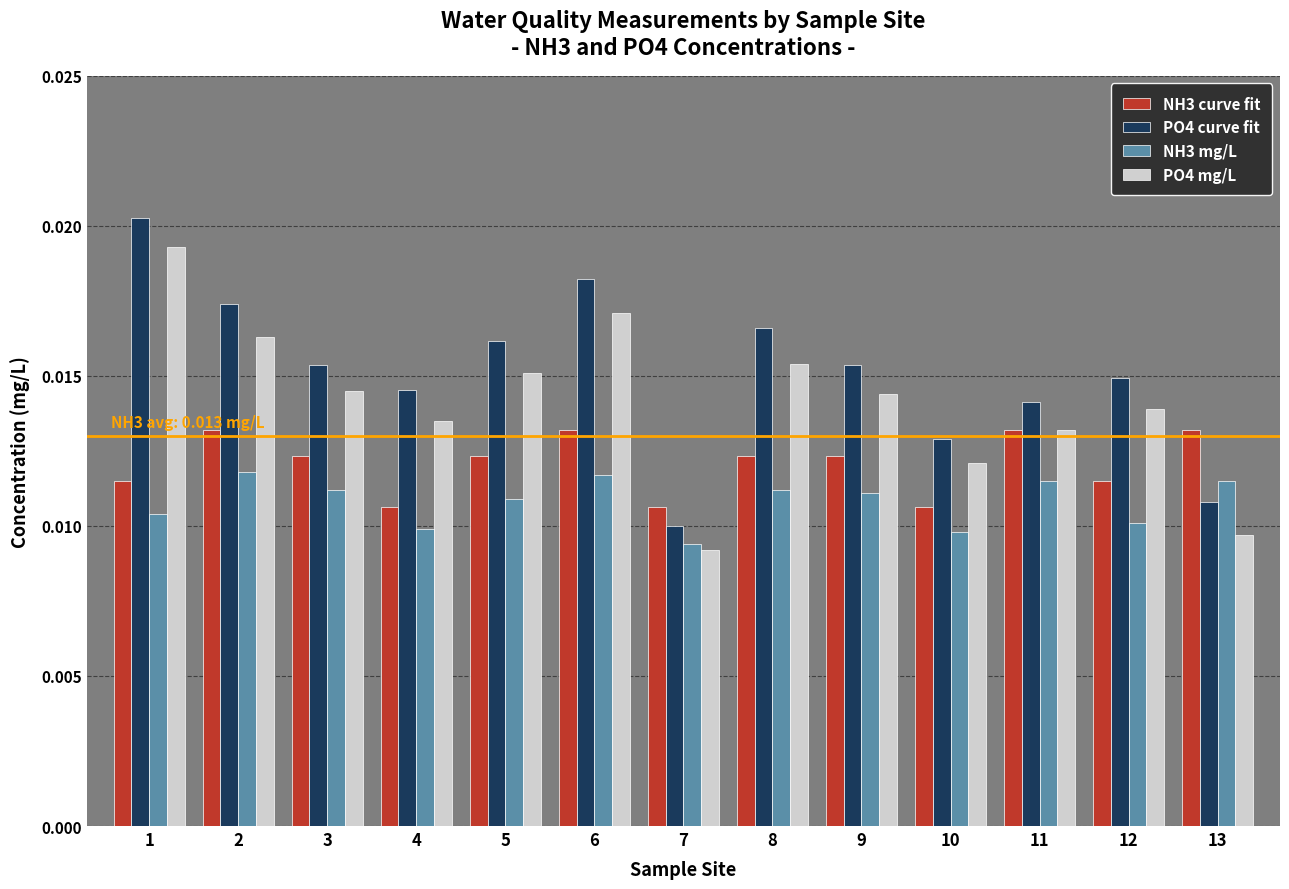

Which series has the largest range (max minus min)?

PO4 curve fit